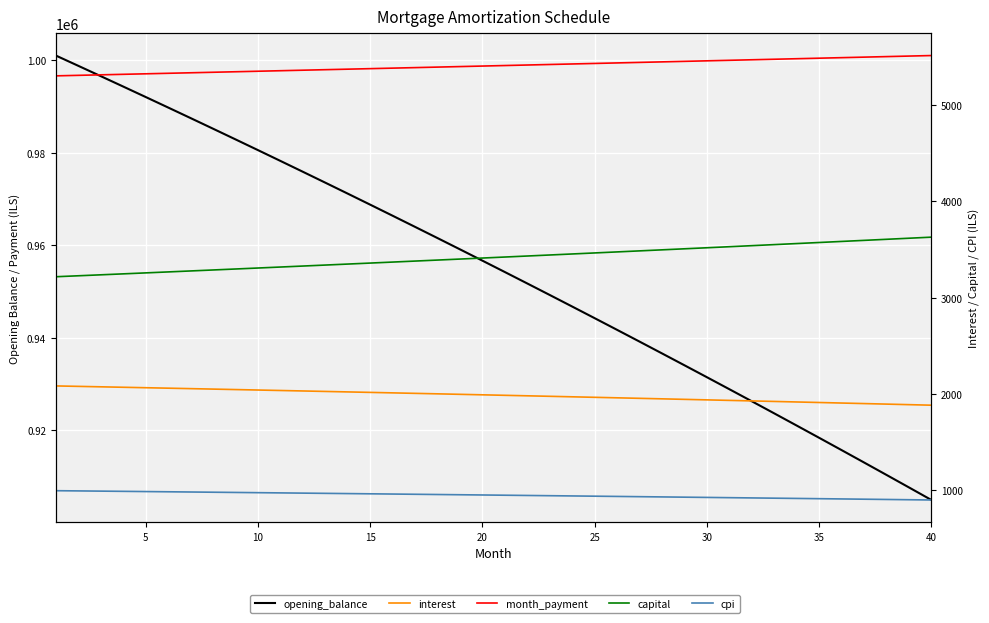

True or false: opening_balance has a value of 1369431.6 at 22.

False